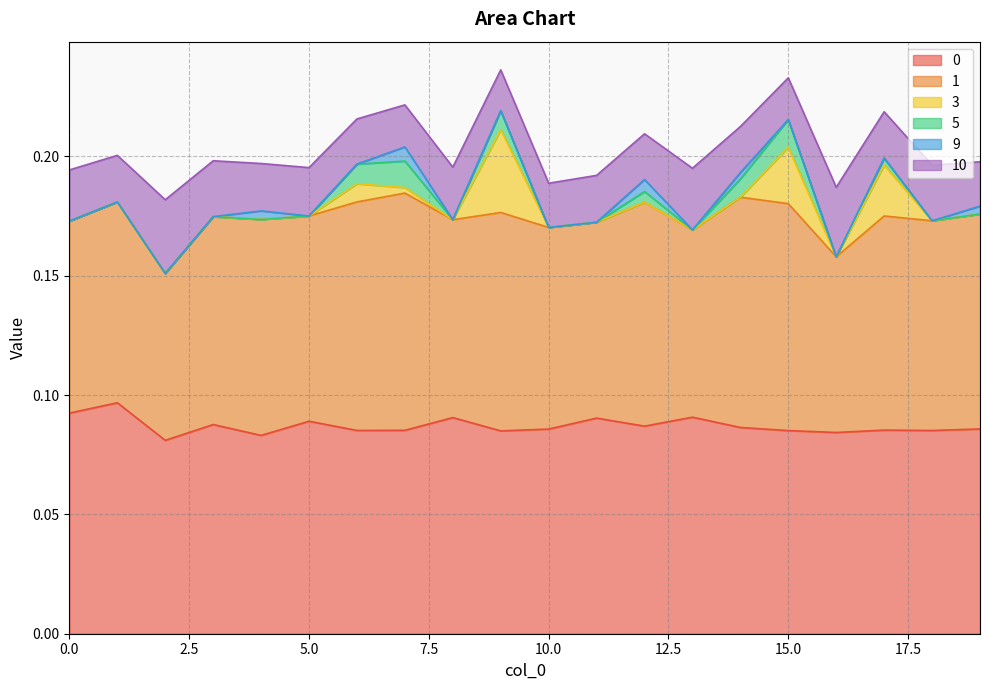

What is the total value across all series at 11?

0.2